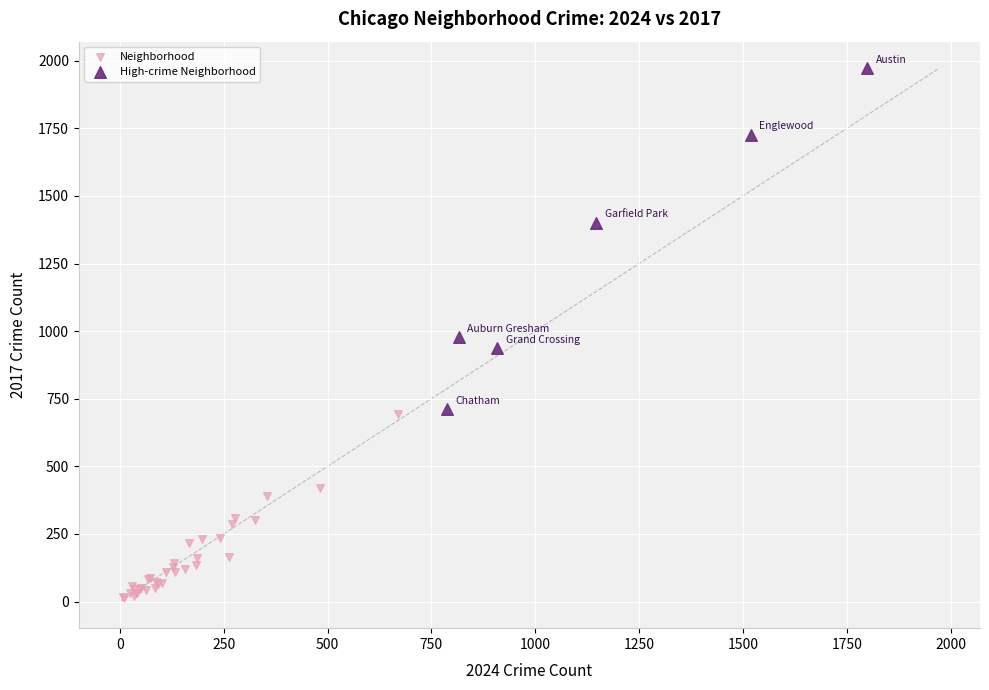

Which series contains the lowest Y value?

Neighborhood